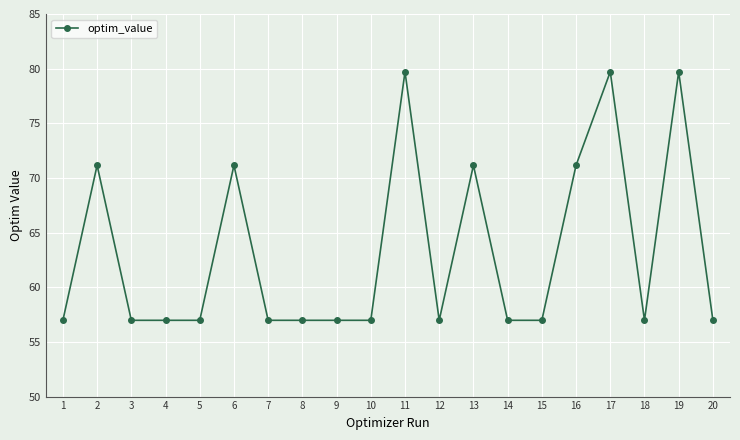

What is the sum of all values?

1264.5